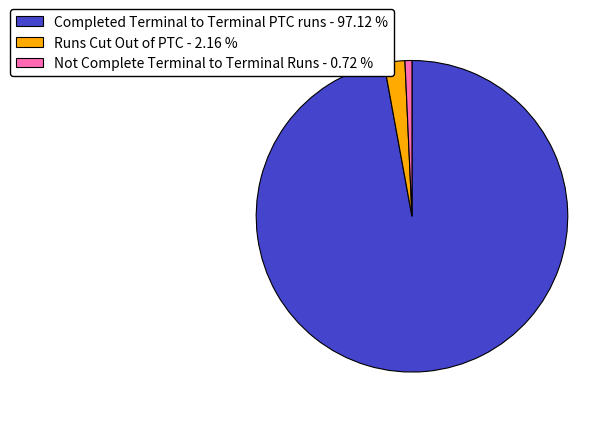

Which category has the smallest portion of the pie?

Not Complete Terminal to Terminal Runs